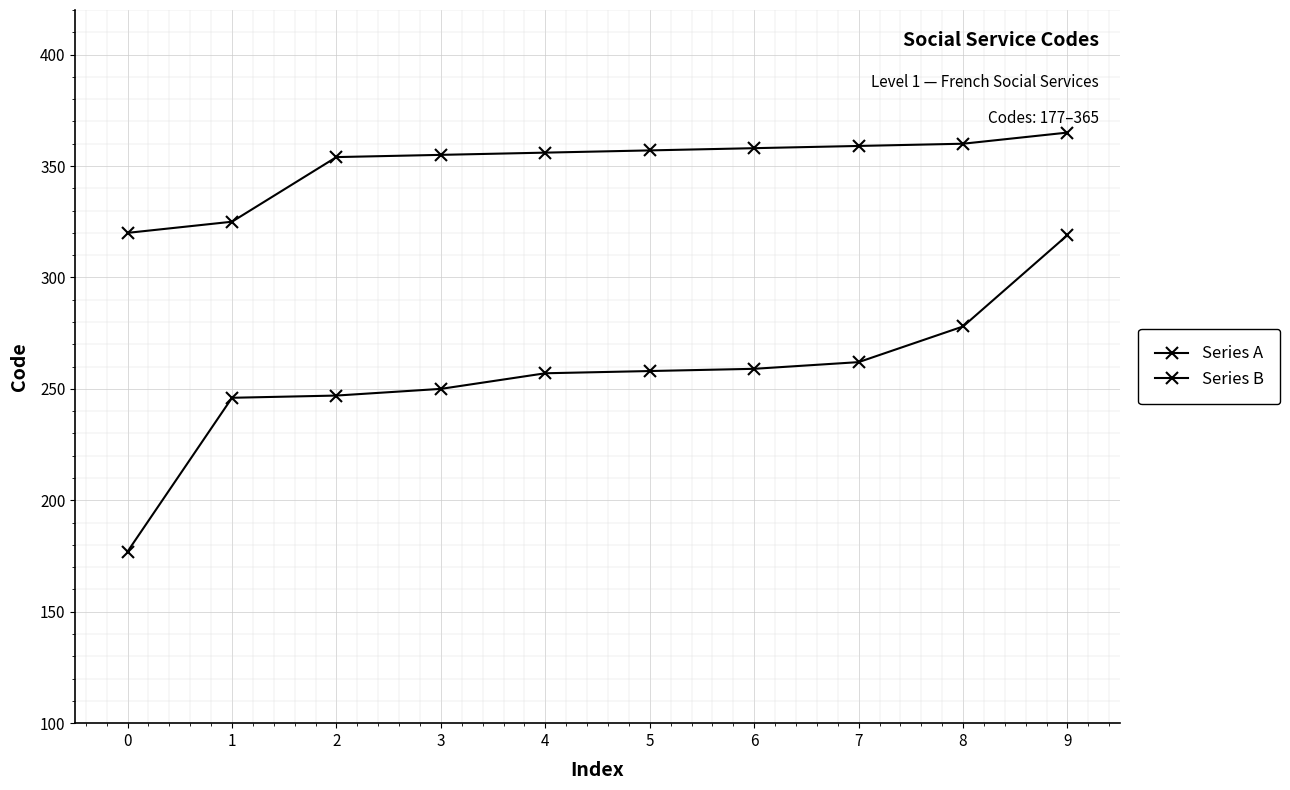

How many lines are shown in the chart?

2